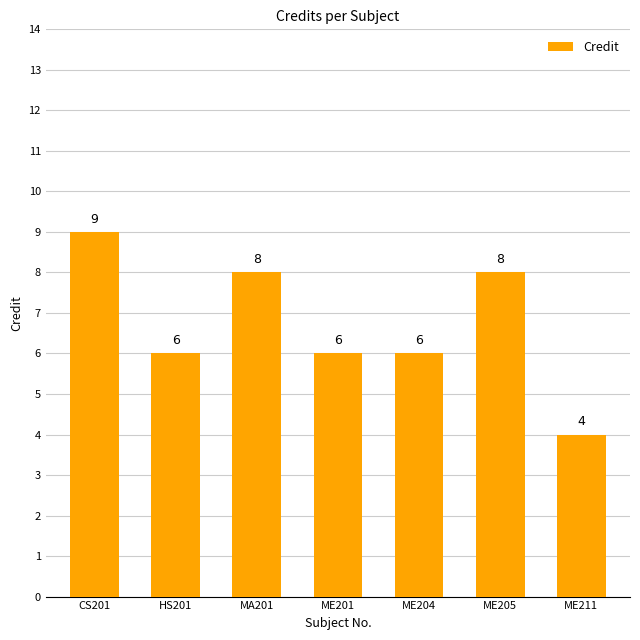

What is the difference between the values at ME204 and MA201?

2